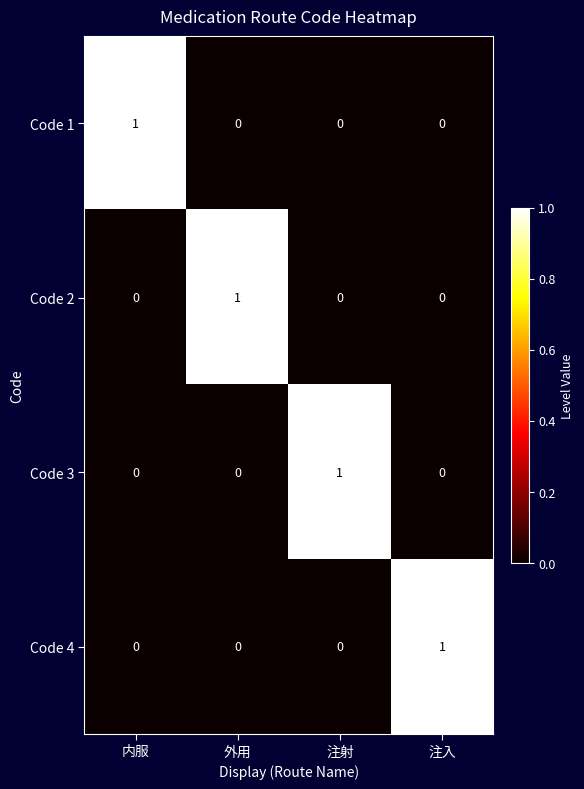

The value of Code 4 at 注射 is 0. True or false?

True